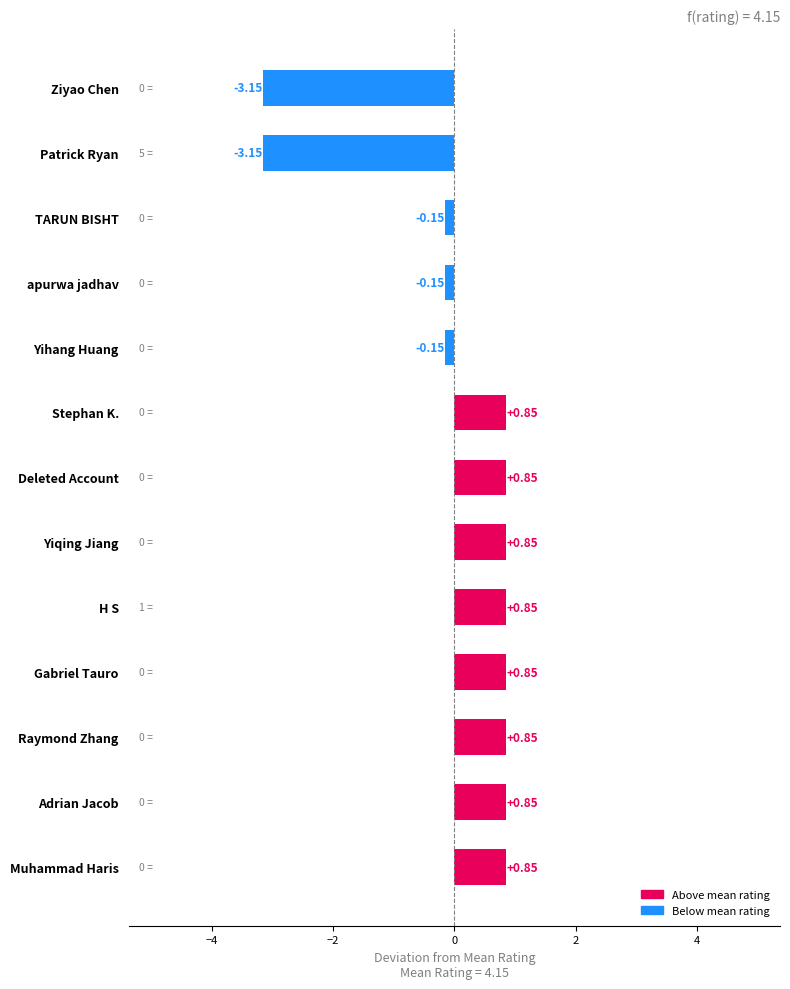

What is the difference between the maximum and minimum values?

4.0